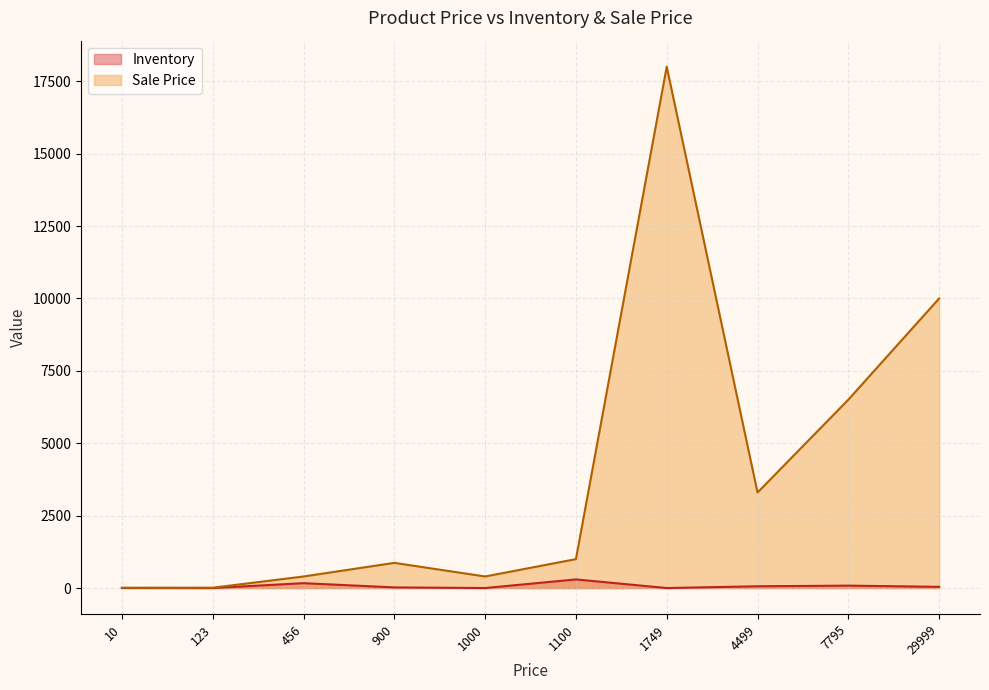

At which label does Sale Price reach its peak?

1749